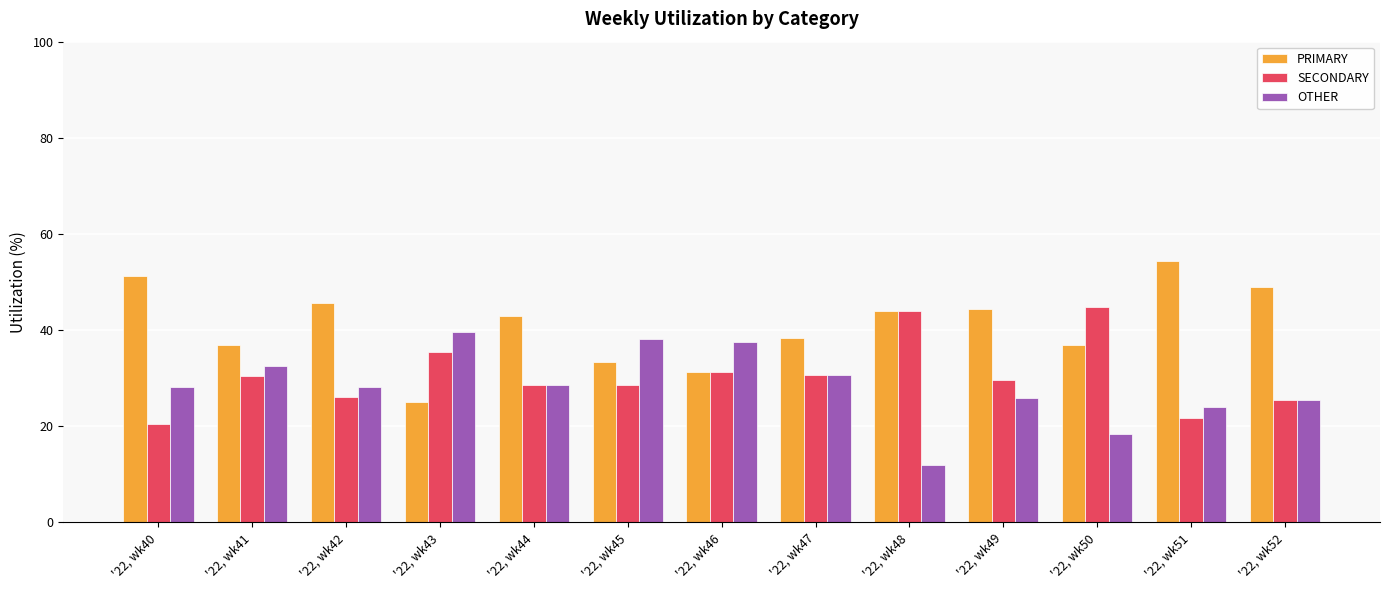

Rank the categories by OTHER value from lowest to highest.

'22, wk48, '22, wk50, '22, wk51, '22, wk52, '22, wk49, '22, wk40, '22, wk42, '22, wk44, '22, wk47, '22, wk41, '22, wk46, '22, wk45, '22, wk43